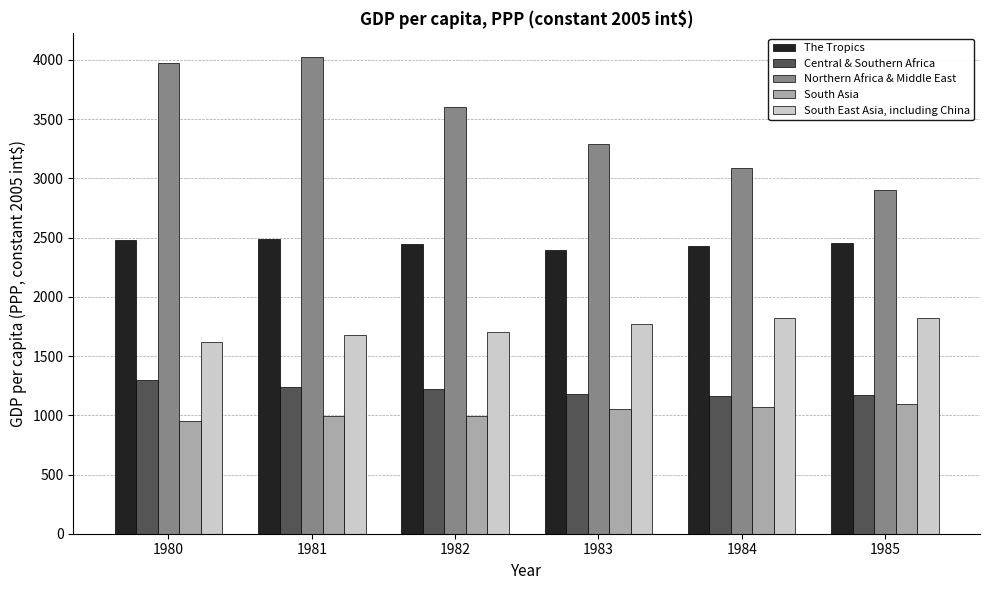

Is it true that Central & Southern Africa equals 1173.0 at 1985?

True